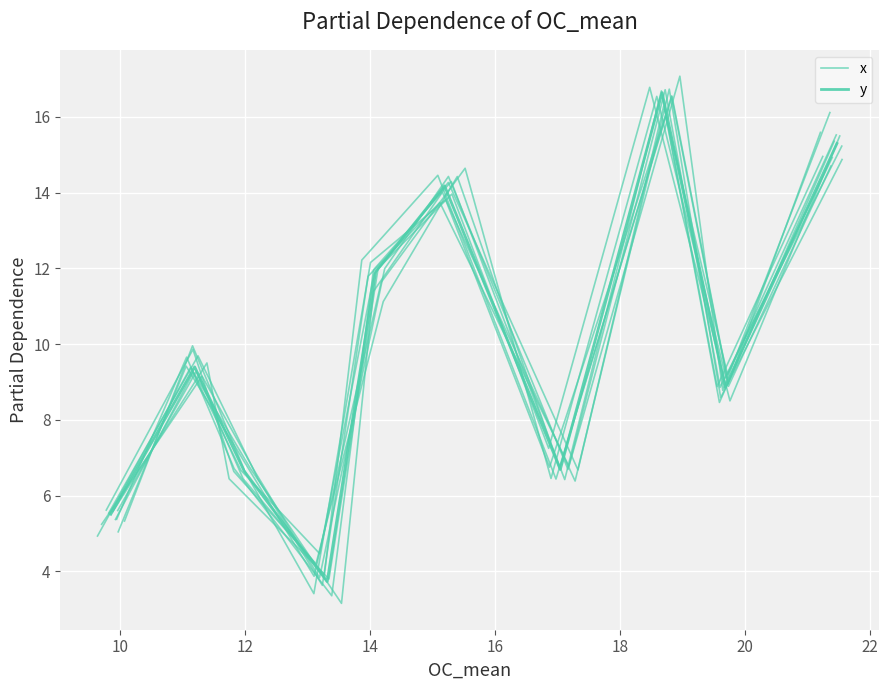

How many values in the x series exceed 9?

5